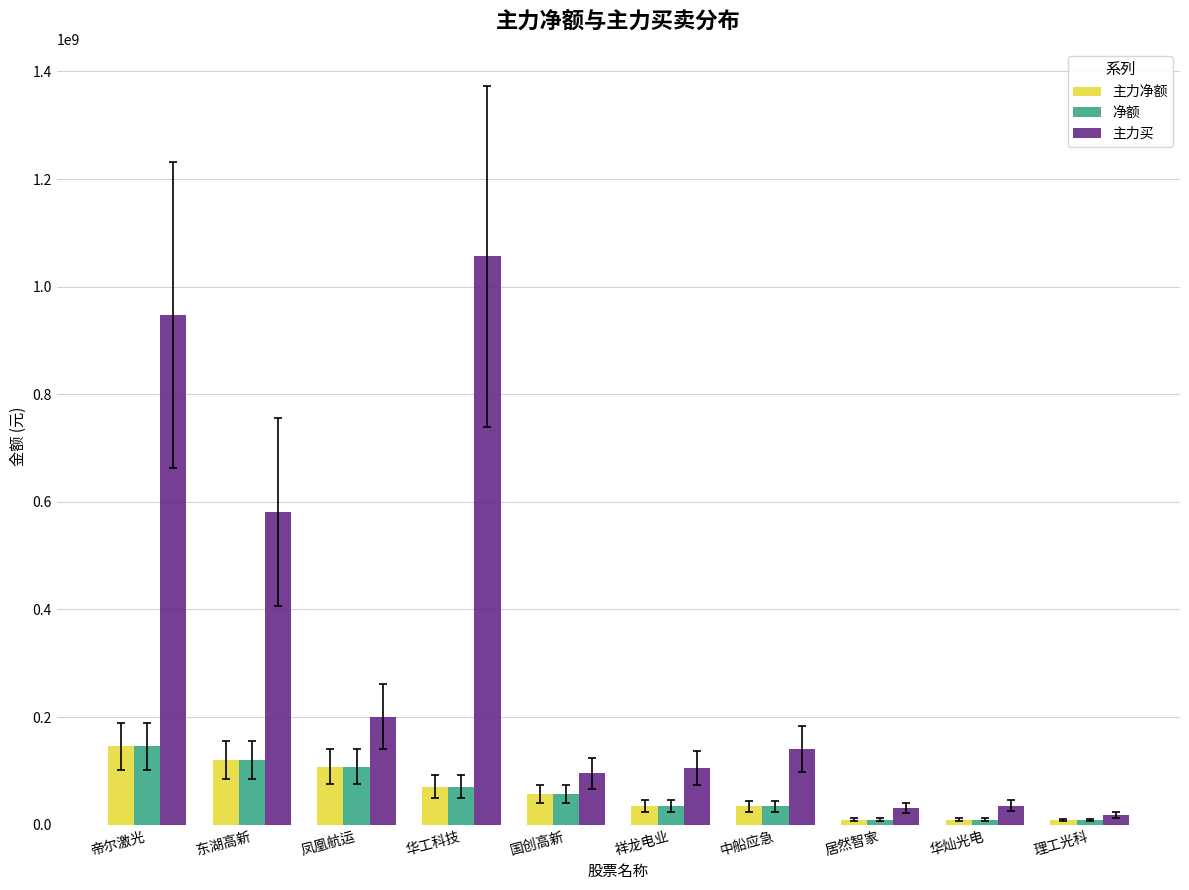

What is the average value of the 主力买 series?

321166678